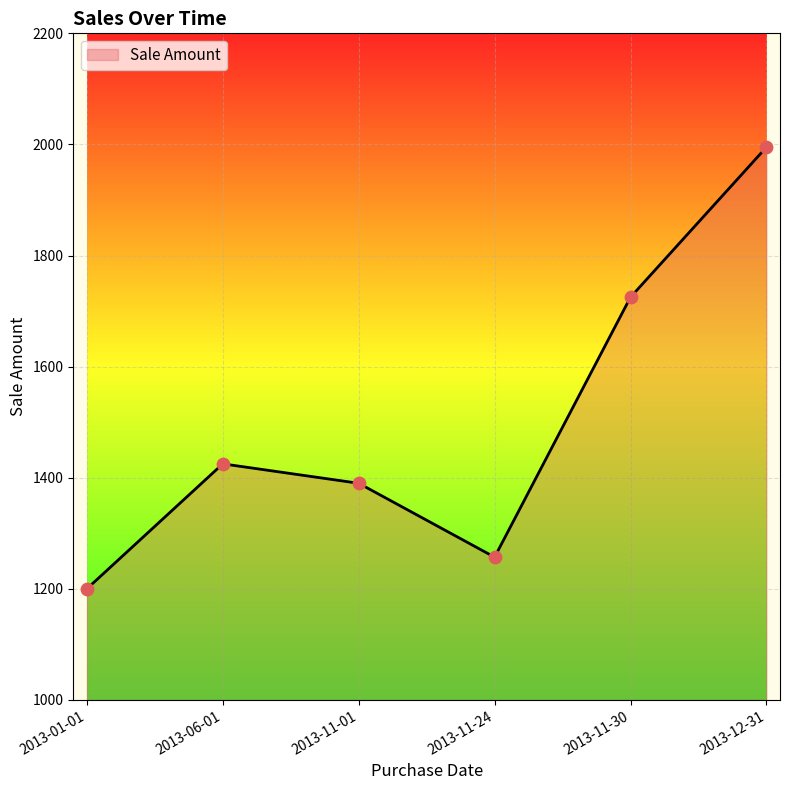

What is the change in value from 2013-06-01 to 2013-11-01?

-35